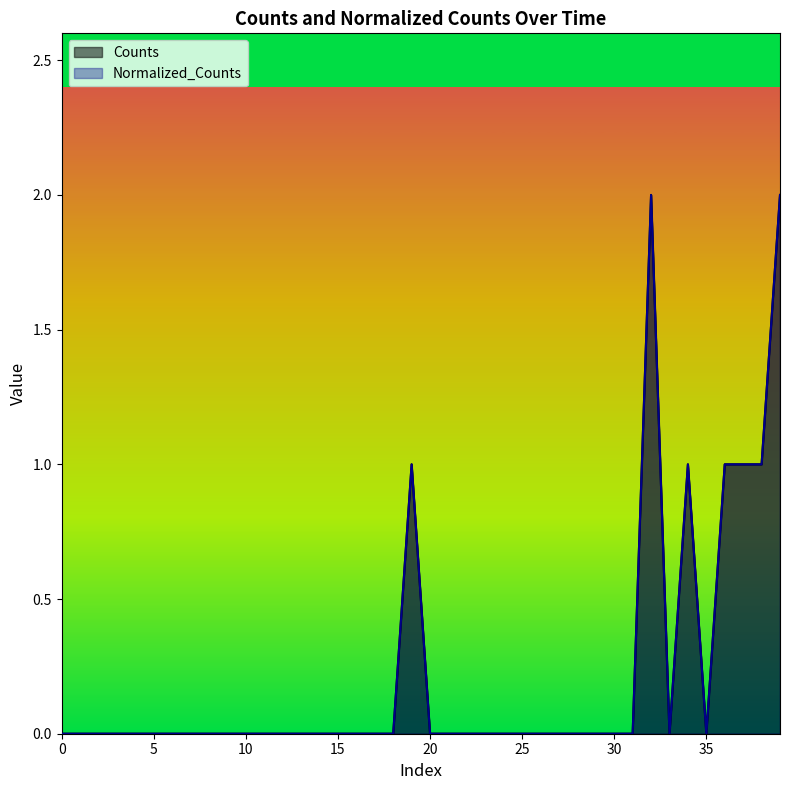

True or false: Normalized_Counts and Counts intersect in this chart.

False